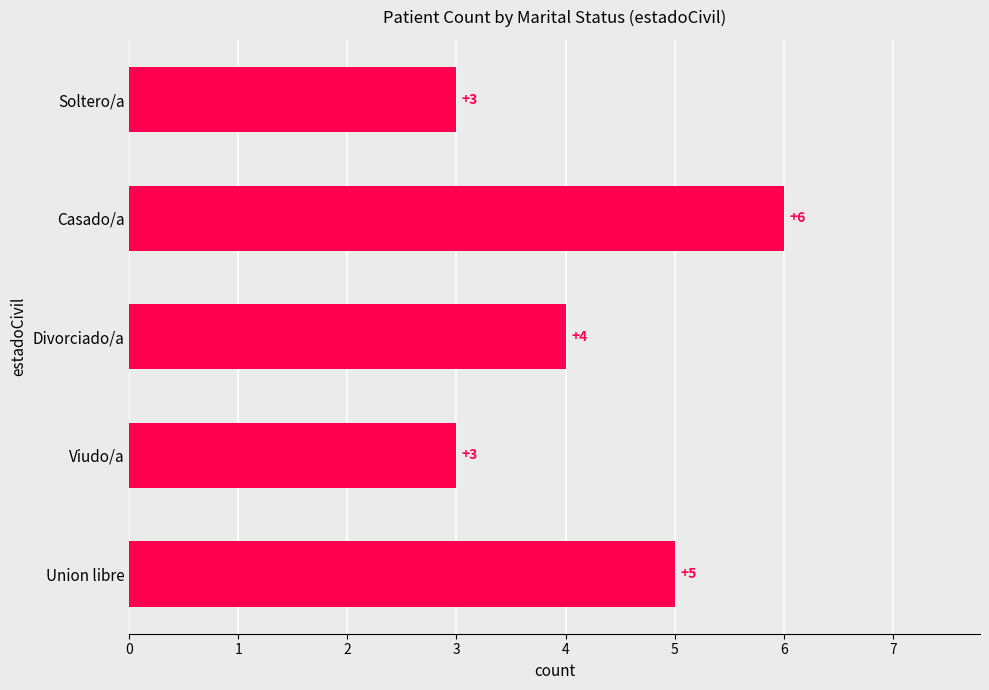

Does the chart contain stacked bars?

No